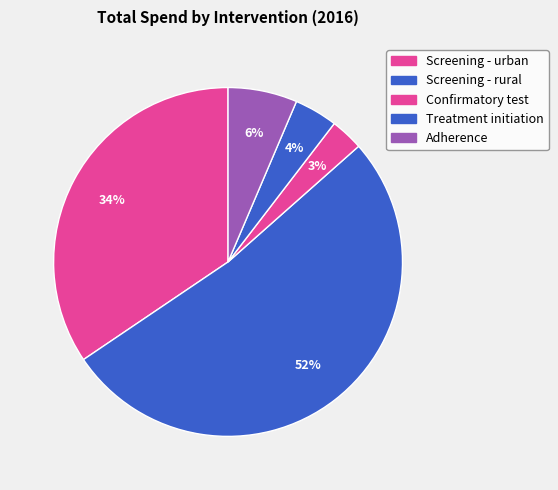

How many slices are in this pie chart?

5